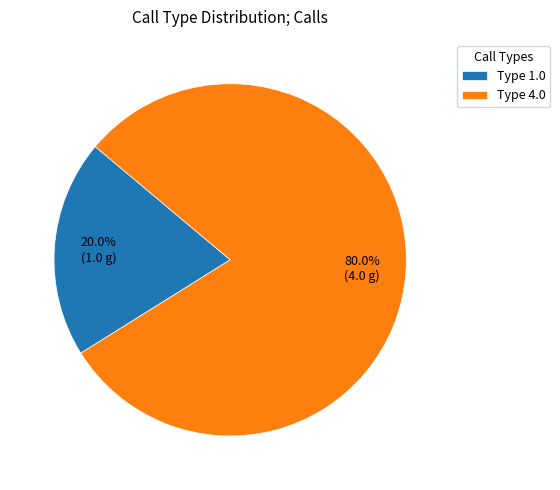

To the nearest percent, what is the average slice percentage?

50%